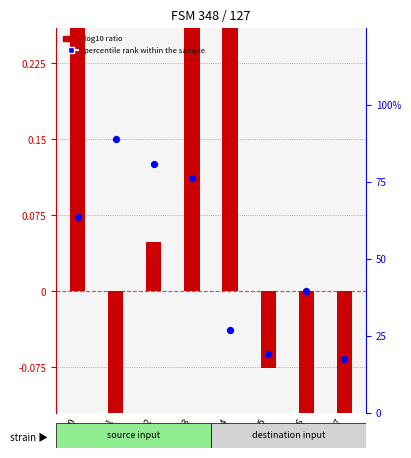

Which series has the largest total across all categories?

percentile rank within the sample